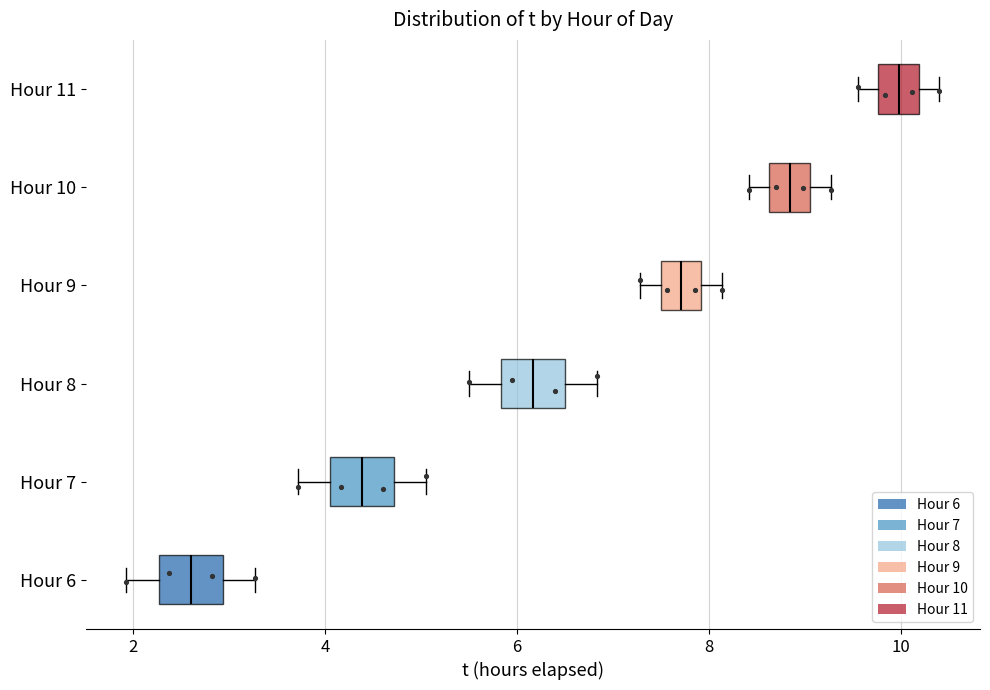

Reading bottom to top, transcribe this box plot: for each box, give where its median line is, the range the box spans, and where its two whiskers end, as read against the x-axis. The values are not printed on the chart, so give them approximately, as read against the axis.

Hour 6: median 2.6, box 2.2 to 3.0, whiskers 2.0 to 3.2
Hour 7: median 4.4, box 4.0 to 4.8, whiskers 3.8 to 5.0
Hour 8: median 6.2, box 5.8 to 6.6, whiskers 5.6 to 6.8
Hour 9: median 7.8, box 7.4 to 8.0, whiskers 7.2 to 8.2
Hour 10: median 8.8, box 8.6 to 9.0, whiskers 8.4 to 9.2
Hour 11: median 10.0, box 9.8 to 10.2, whiskers 9.6 to 10.4